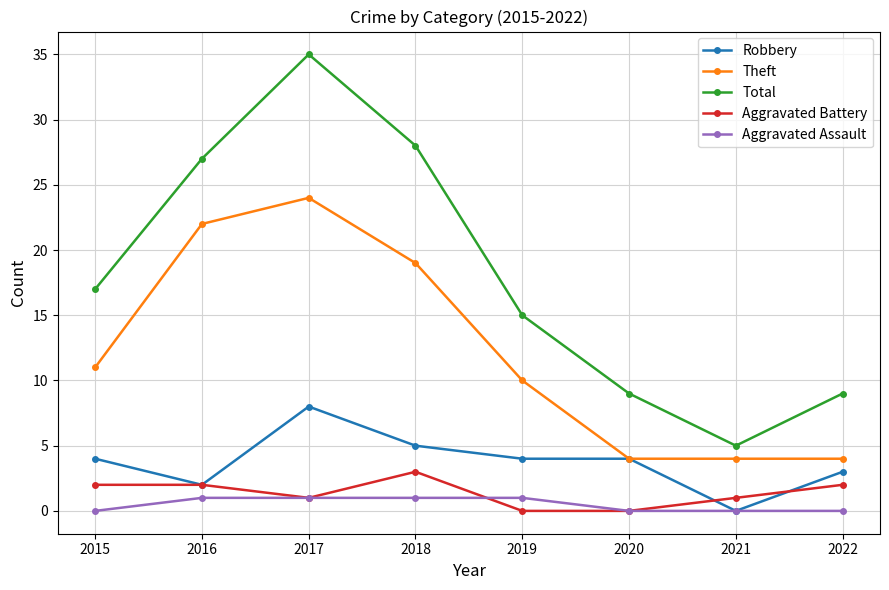

What is the difference between the Theft values at 2021 and 2017?

20